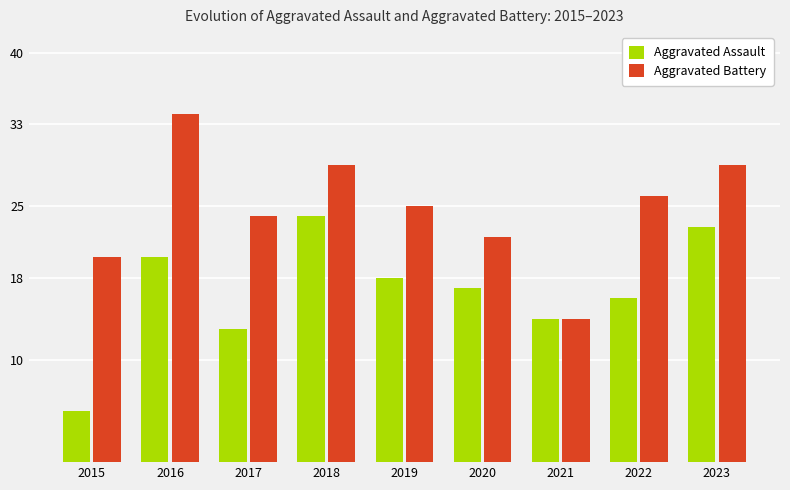

At which label is Aggravated Assault closest to 14?

2021